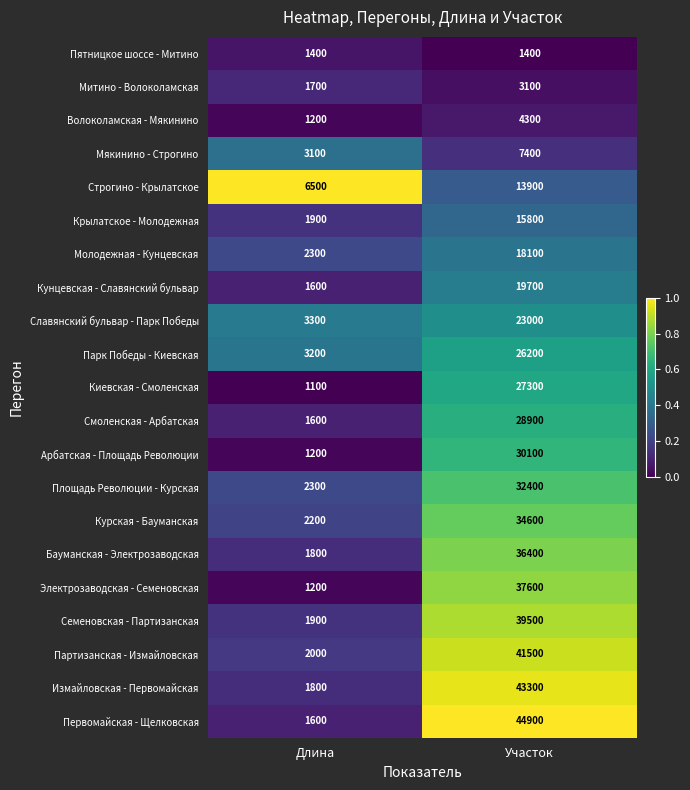

What is the sum of the Электрозаводская - Семеновская values at Участок and Длина?

38800